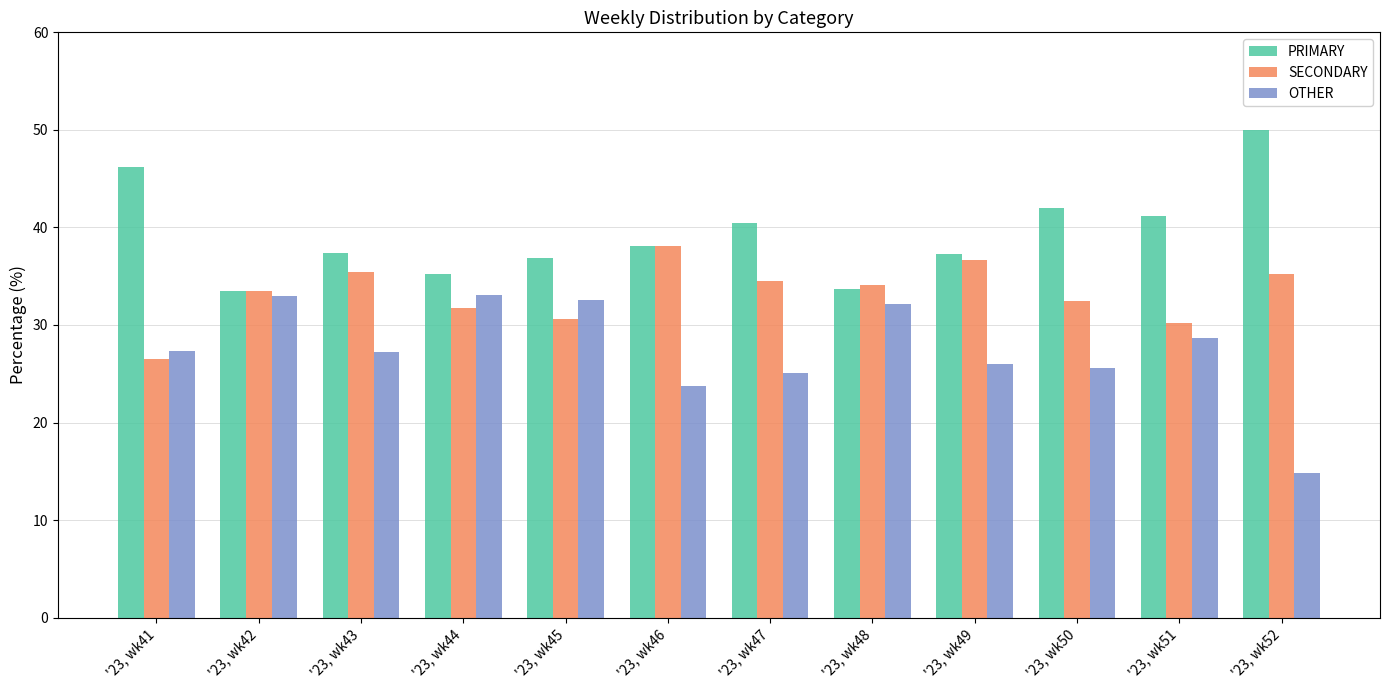

What is the highest value of the OTHER series?

33.0